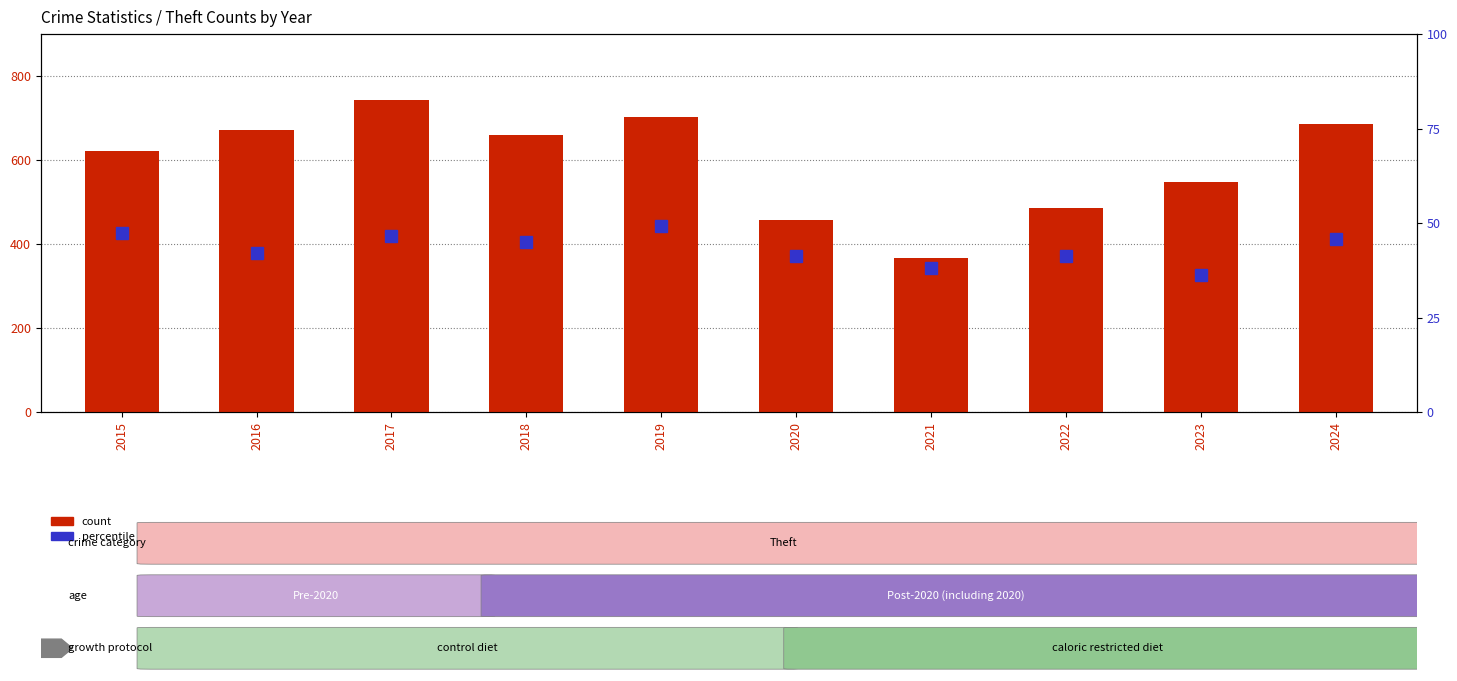

Rank the series at 2022 from highest to lowest value.

count, percentile rank within the sample